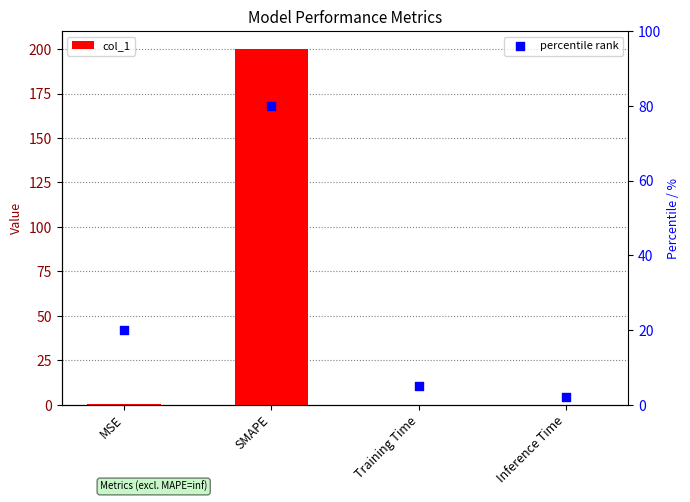

At how many categories does at least one series exceed 86?

1